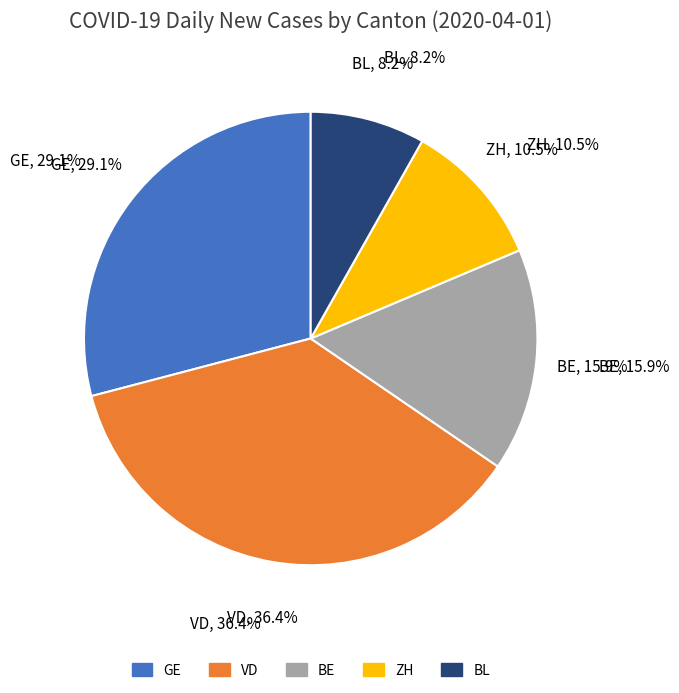

To the nearest percent, what is the combined percentage of GE and VD?

65%